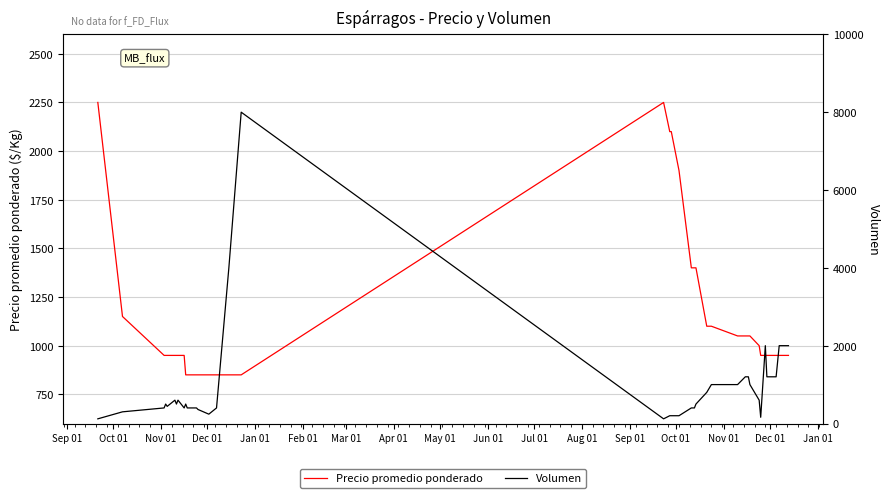

Does the chart display data point markers on the line(s)?

No